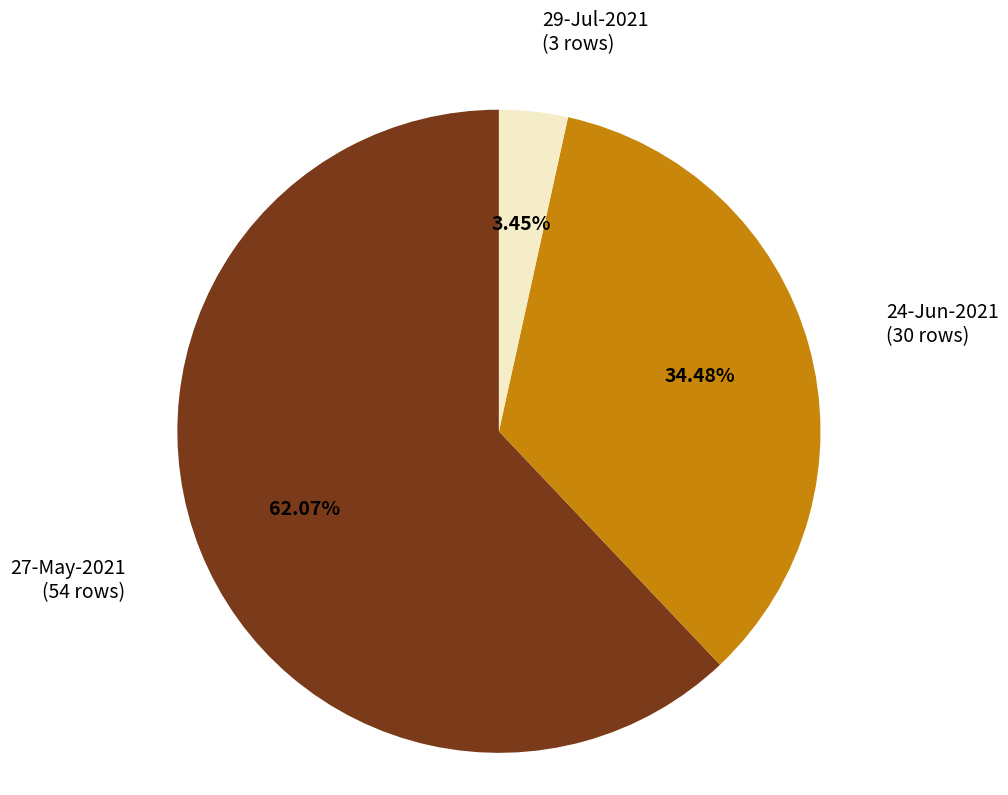

Is there any slice that represents more than half of the pie?

Yes